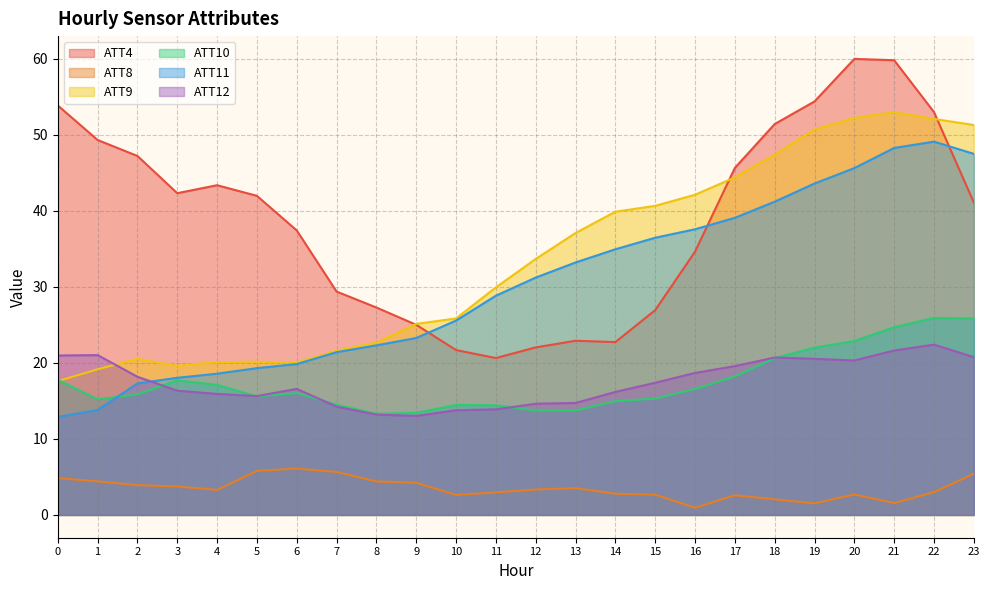

At which label is ATT12 closest to 17?

15